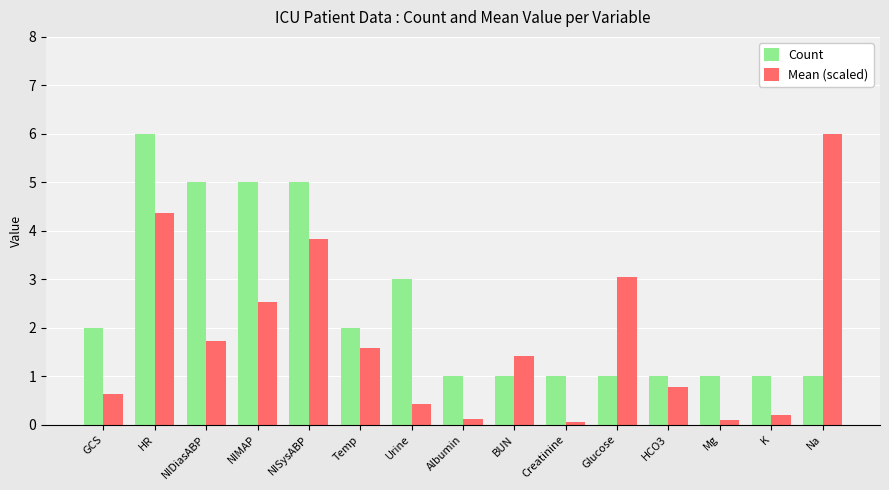

What is the total value across all series at Creatinine?

1.1